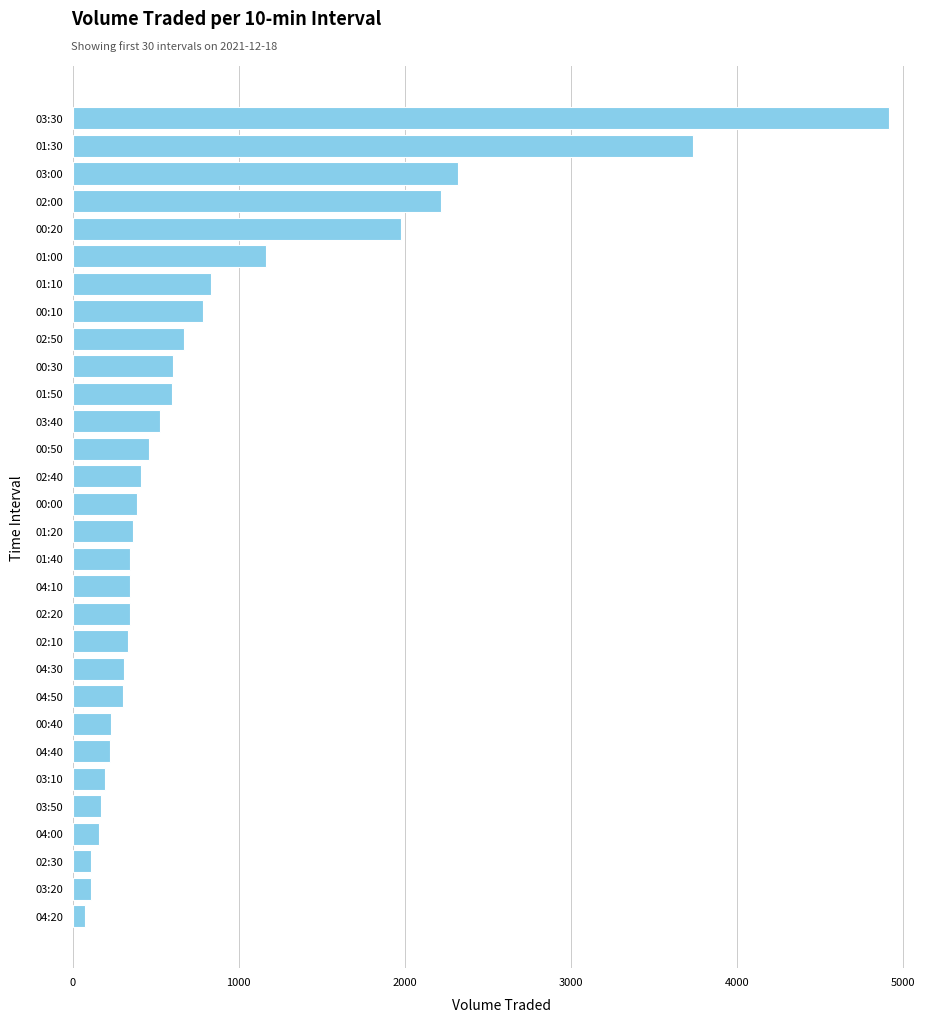

Where is the data nearest to the value 2493?

03:00